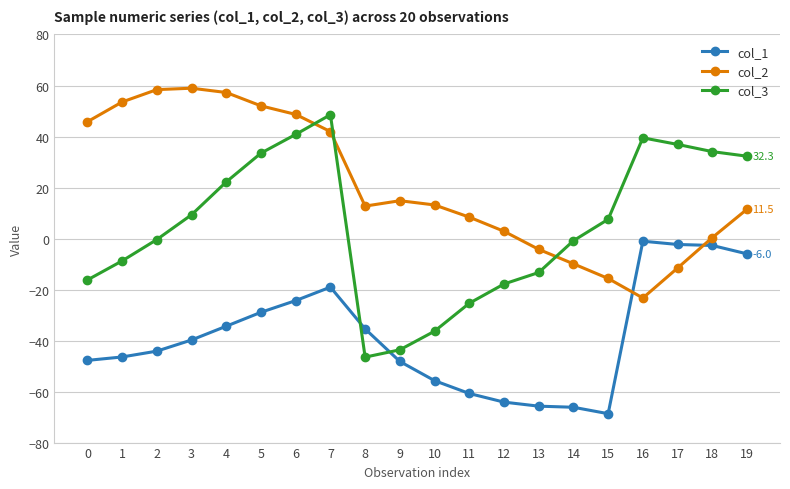

At how many categories does at least one series exceed 45?

8